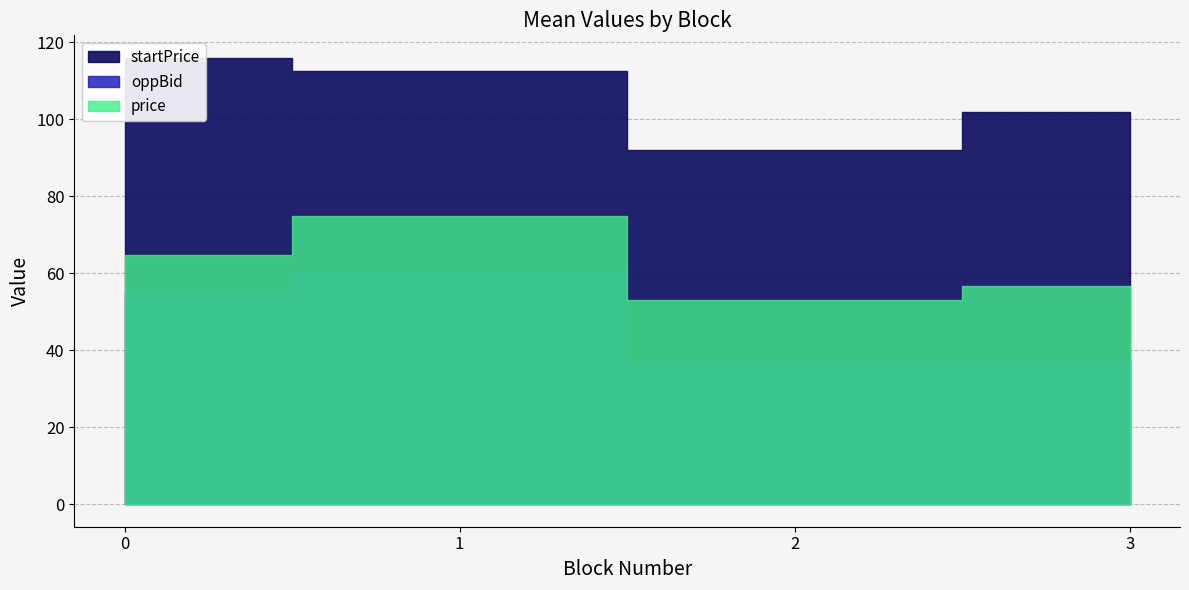

How many lines are shown in the chart?

3